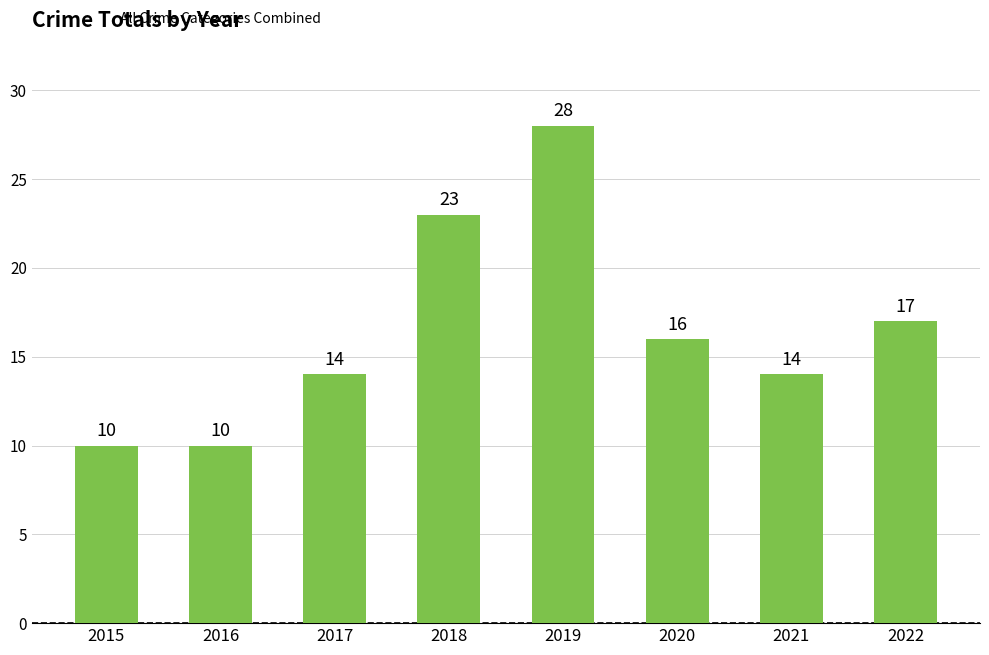

What is the difference between the maximum and minimum values?

18